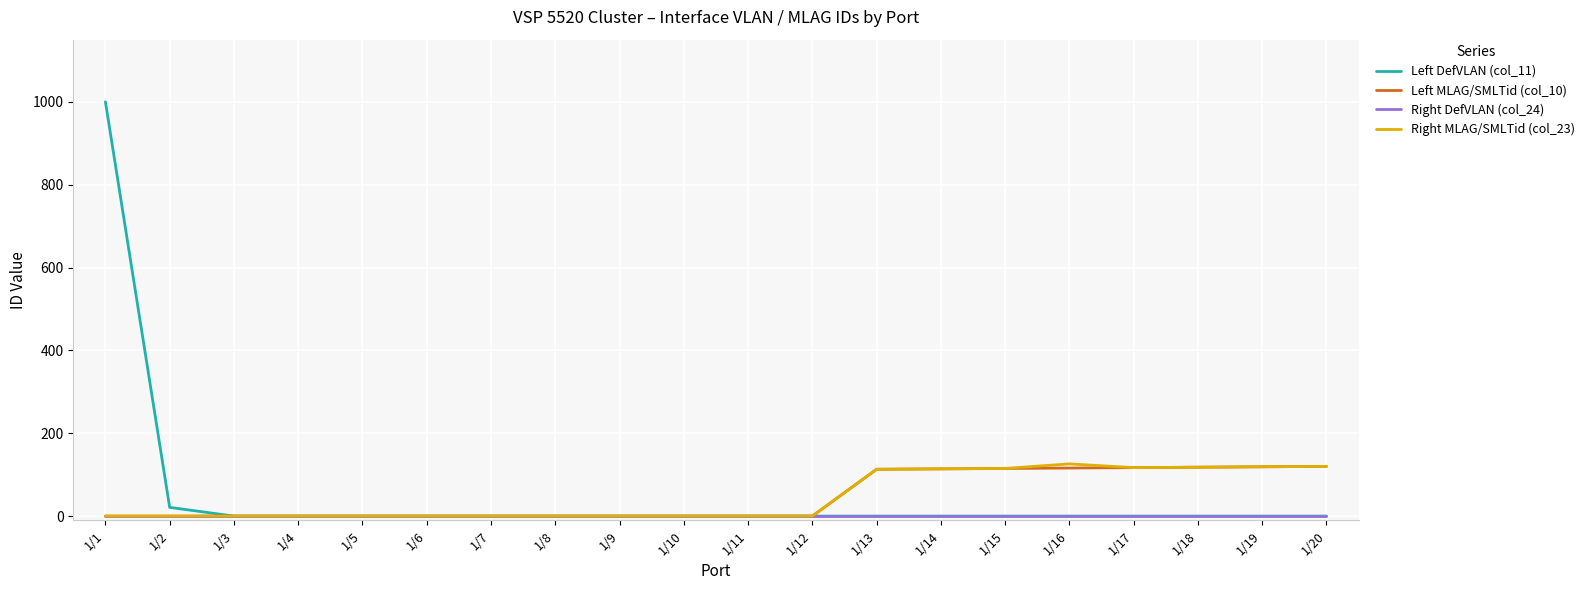

Which series has the largest range (max minus min)?

Left DefVLAN (col_11)